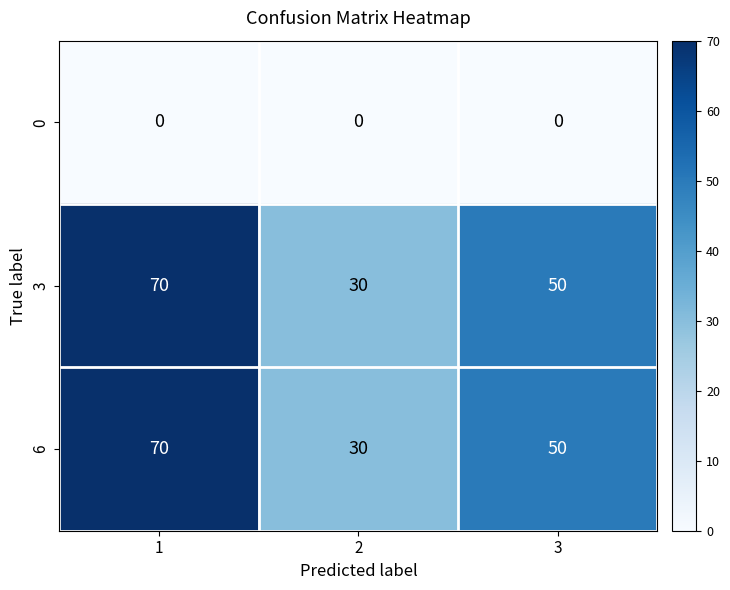

What is the approximate value of 3 at 2?

30